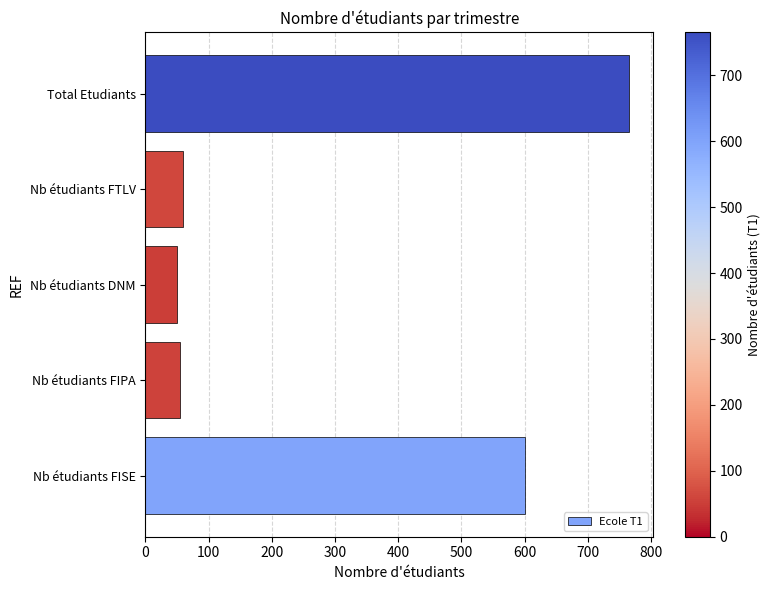

What is the sum of the values at Nb étudiants FTLV and Nb étudiants FIPA?

115